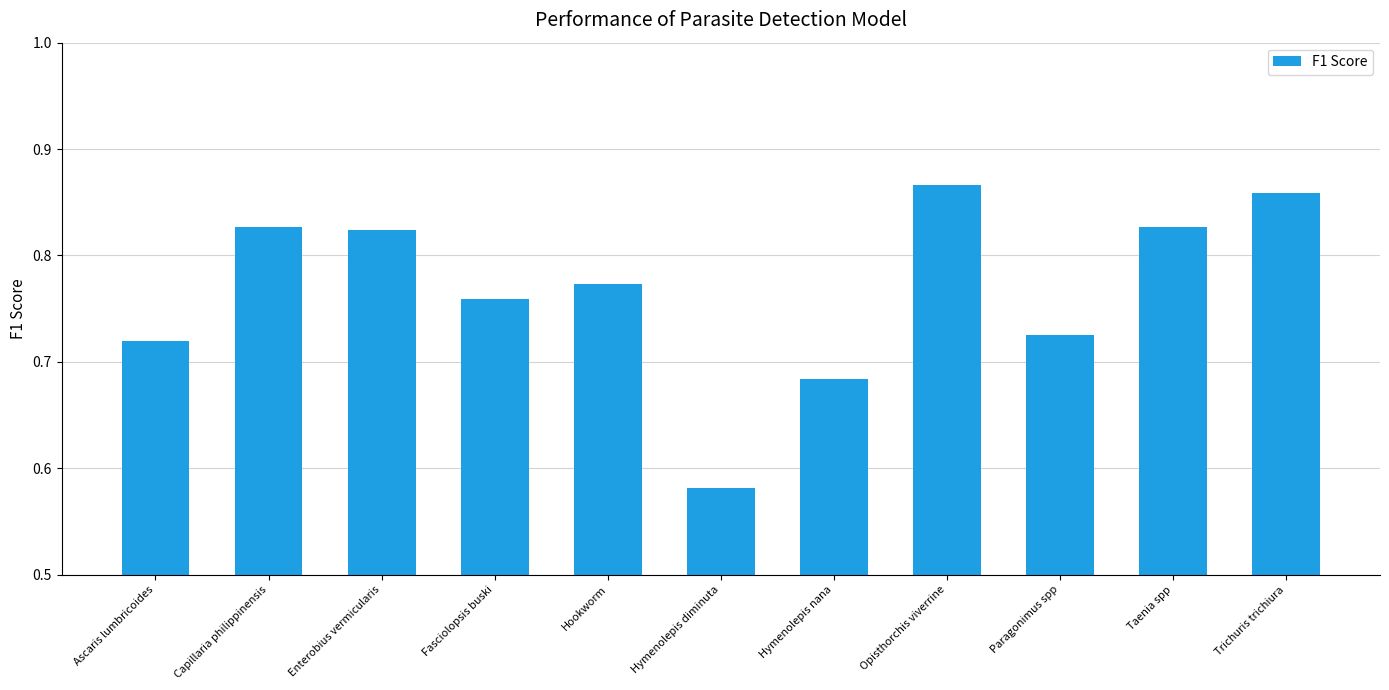

Which category has the lowest value across all series?

Hymenolepis diminuta